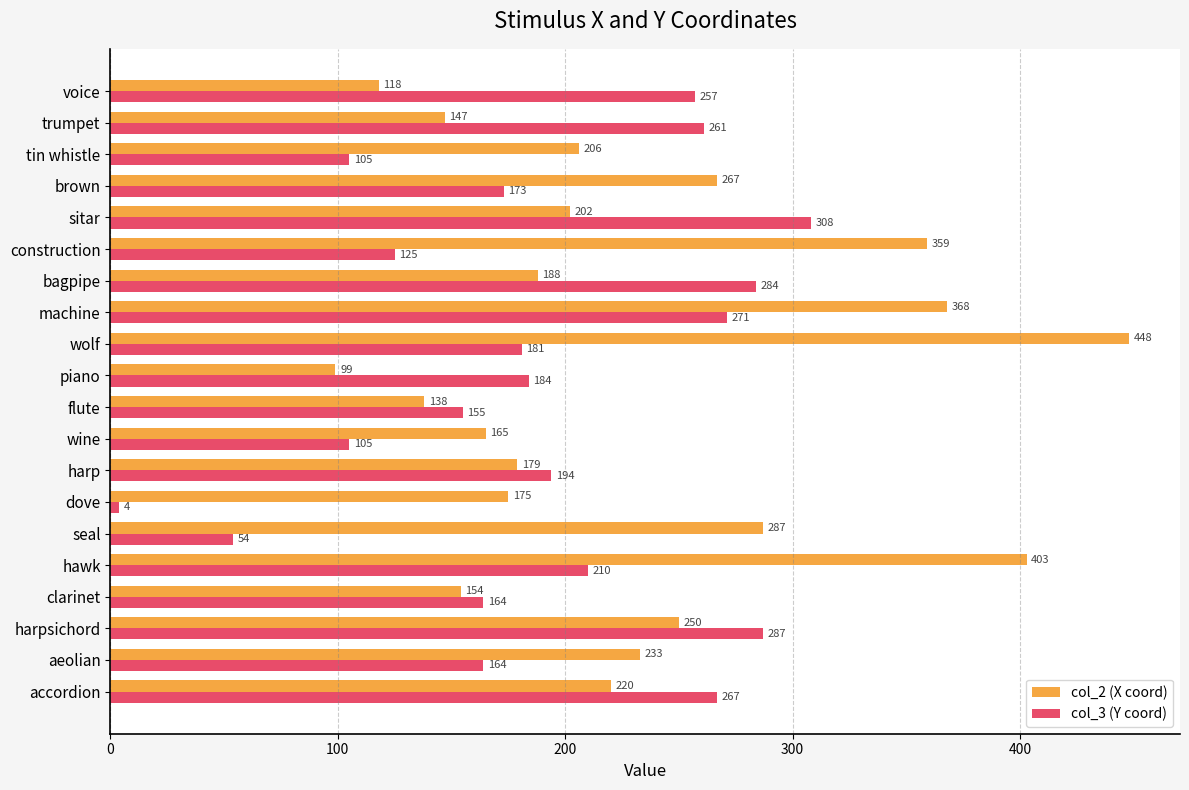

Which category has the lowest value in the col_2 (X coord) series?

piano